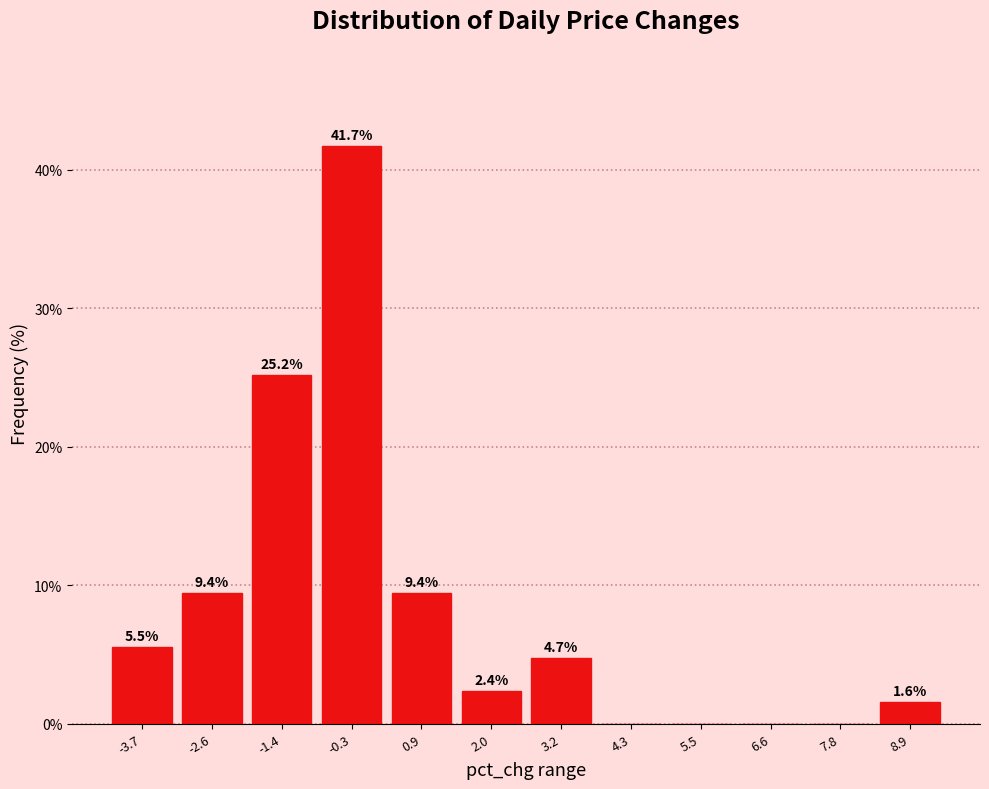

Reading left to right, extract all data points from this chart.

-3.7=5.5	-2.6=9.4	-1.4=25.2	-0.3=41.7	0.9=9.4	2.0=2.4	3.2=4.7	4.3=0.0	5.5=0.0	6.6=0.0	7.8=0.0	8.9=1.6